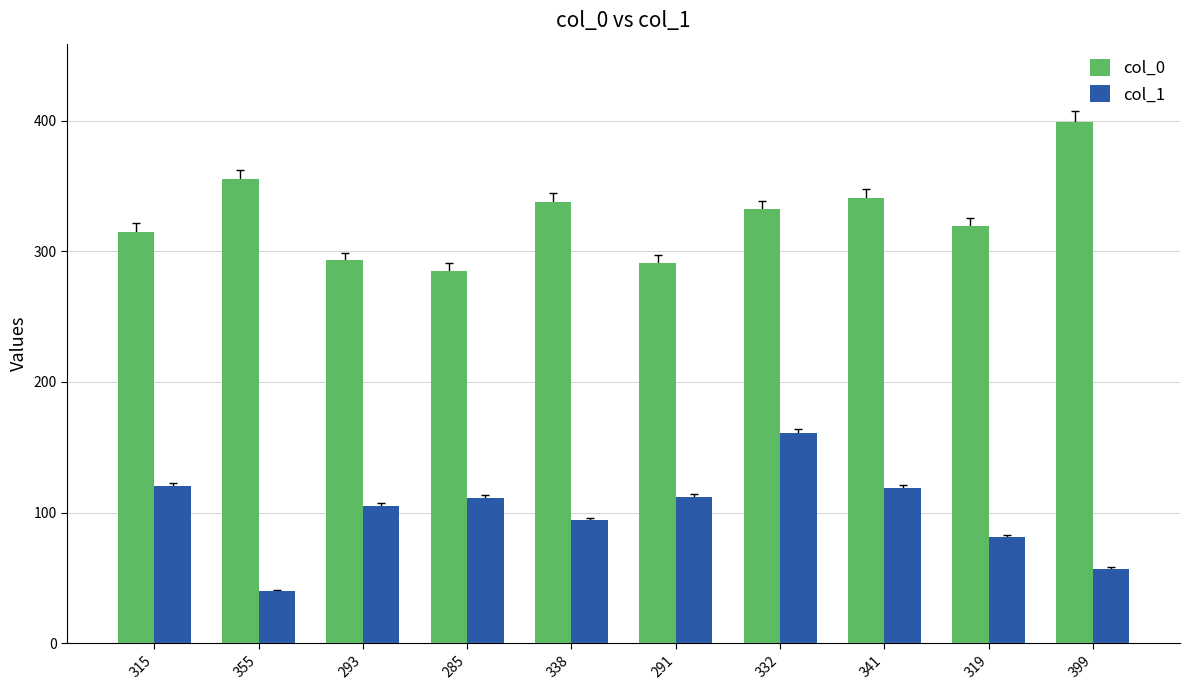

The col_0 series shows 564 at 355. True or false?

False